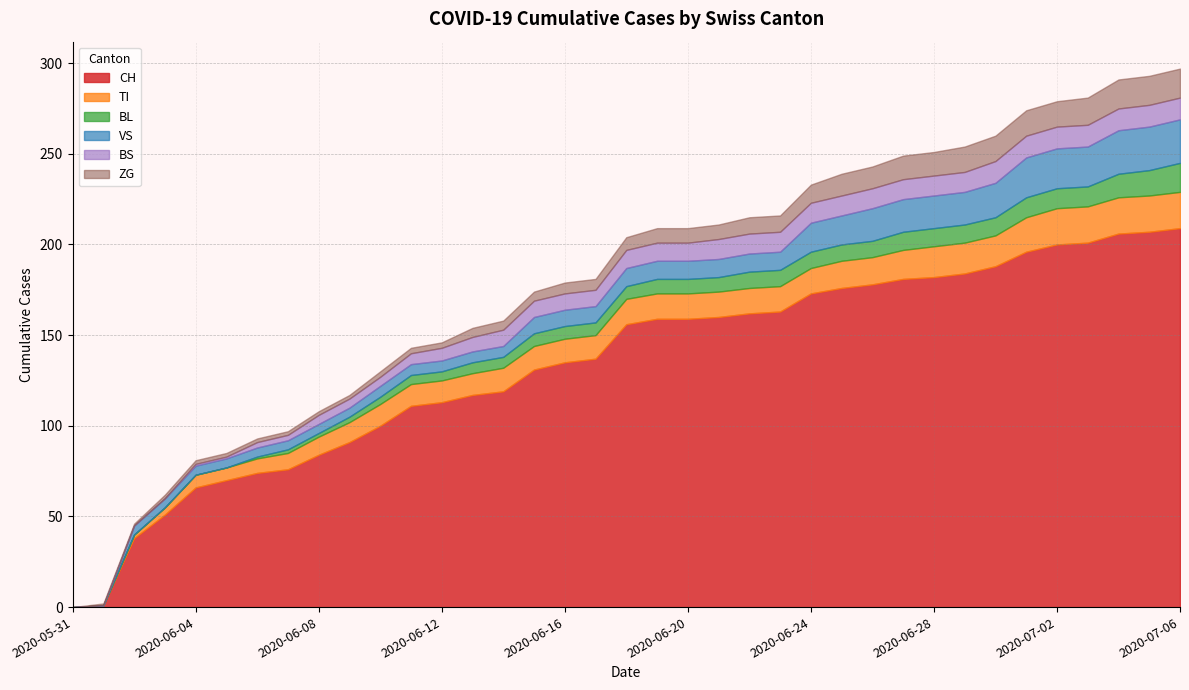

What position from the left is 2020-06-10?

11